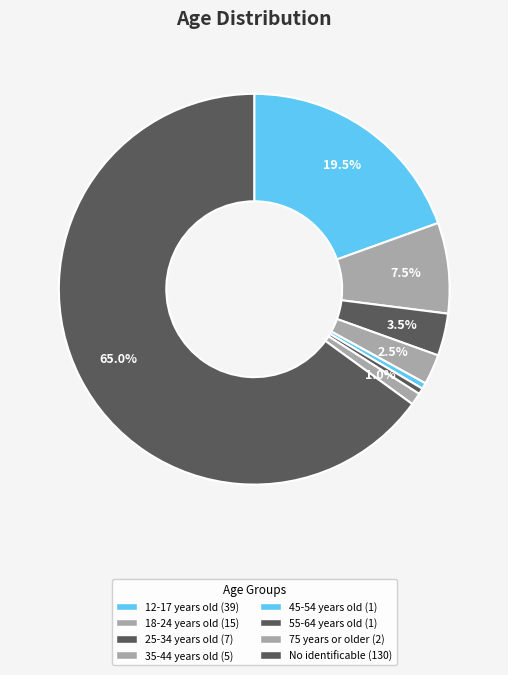

Count the number of slices in the pie.

8